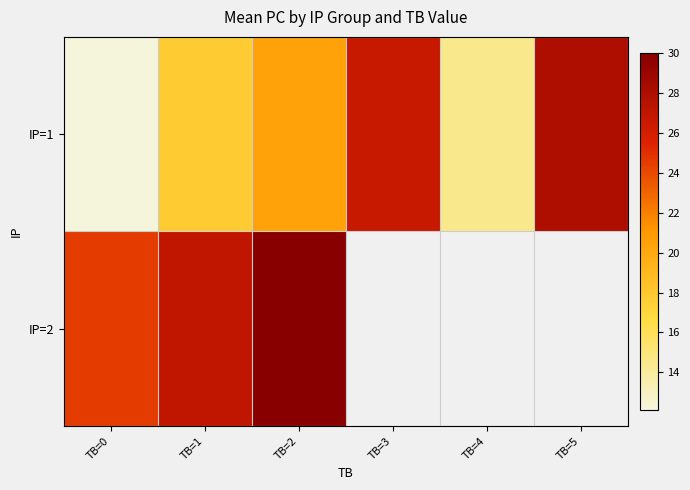

What is the difference between the maximum and minimum values in the IP=2 series?

5.5